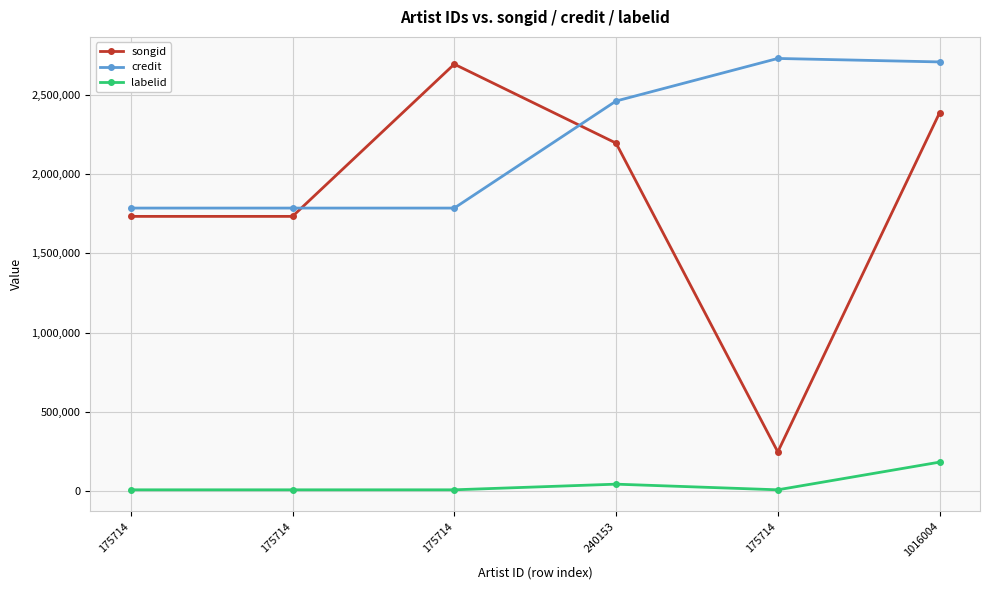

What is the difference between the maximum and minimum values in the labelid series?

174840